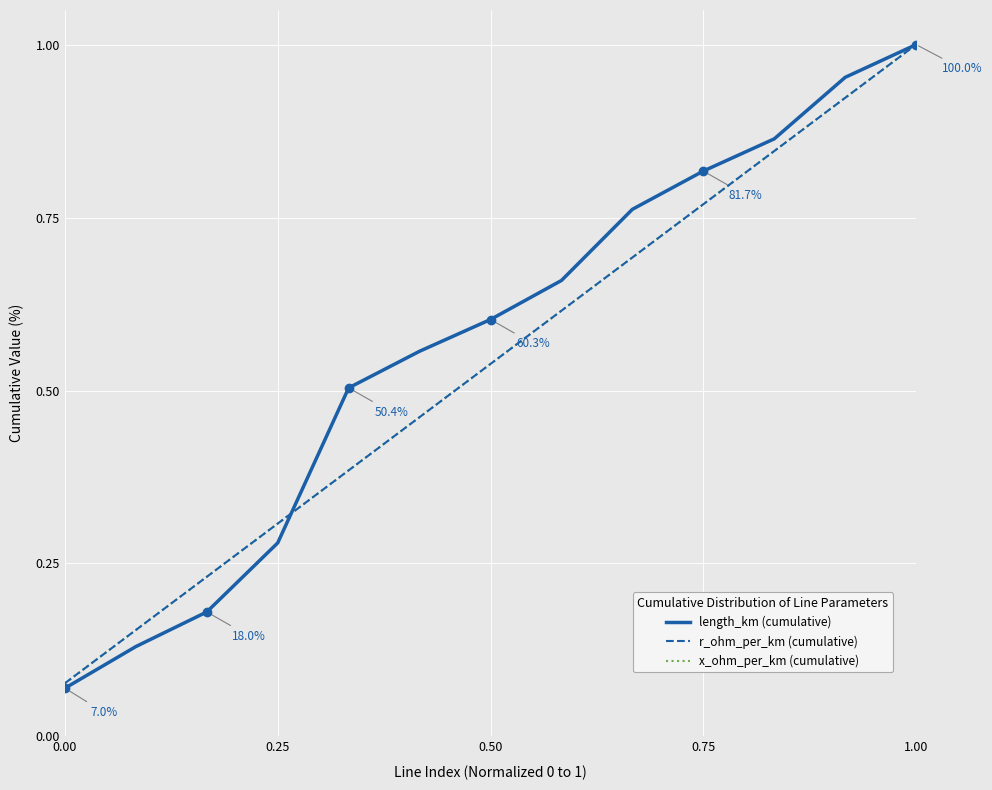

True or false: x_ohm_per_km (cumulative) has more than 1 interior local peaks.

False